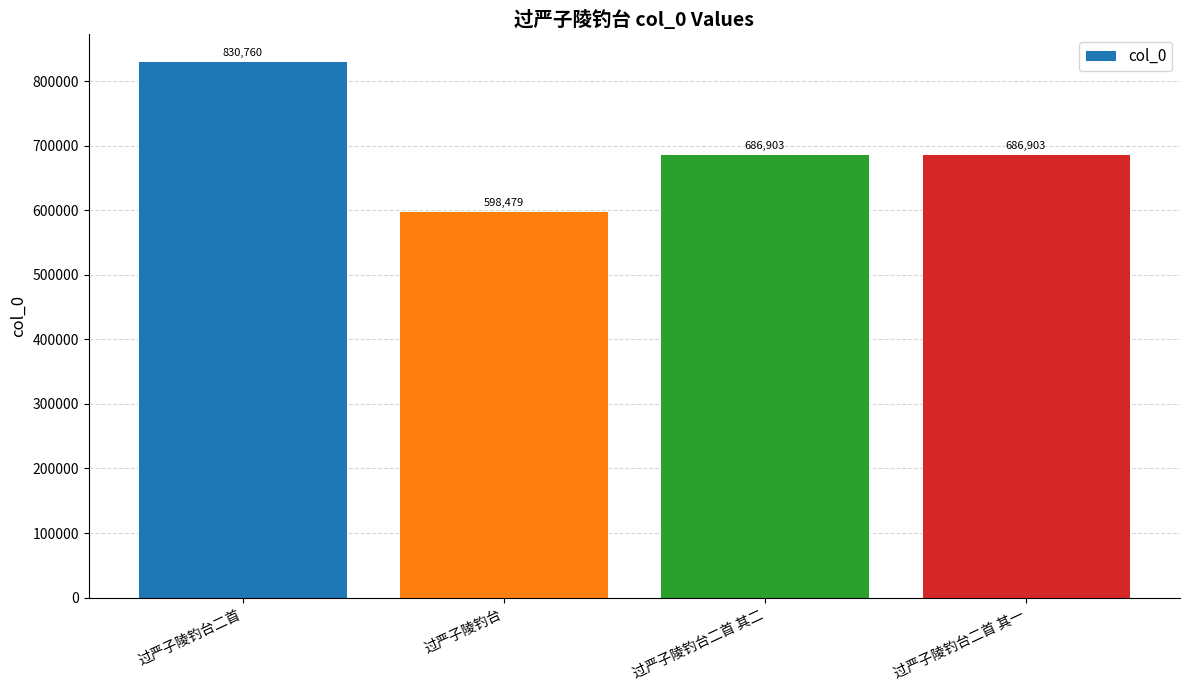

Where does the data first go above 686903?

过严子陵钓台二首